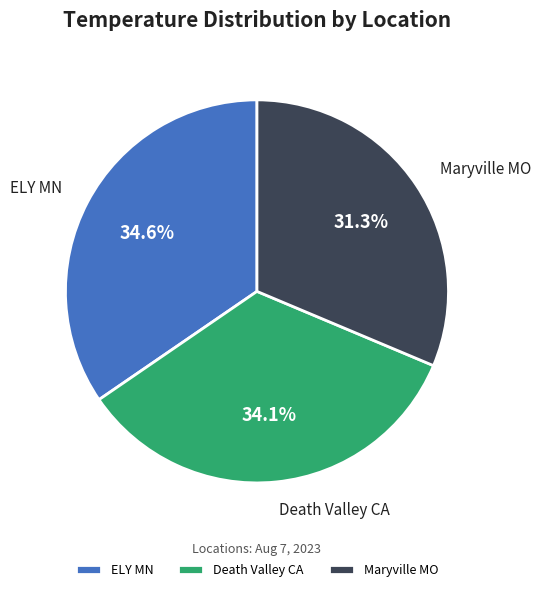

Is it true that ELY MN is 28% of the pie?

False